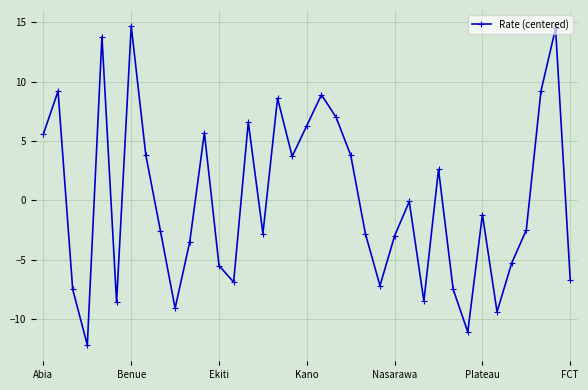

What is the difference between the second highest and minimum values?

26.7